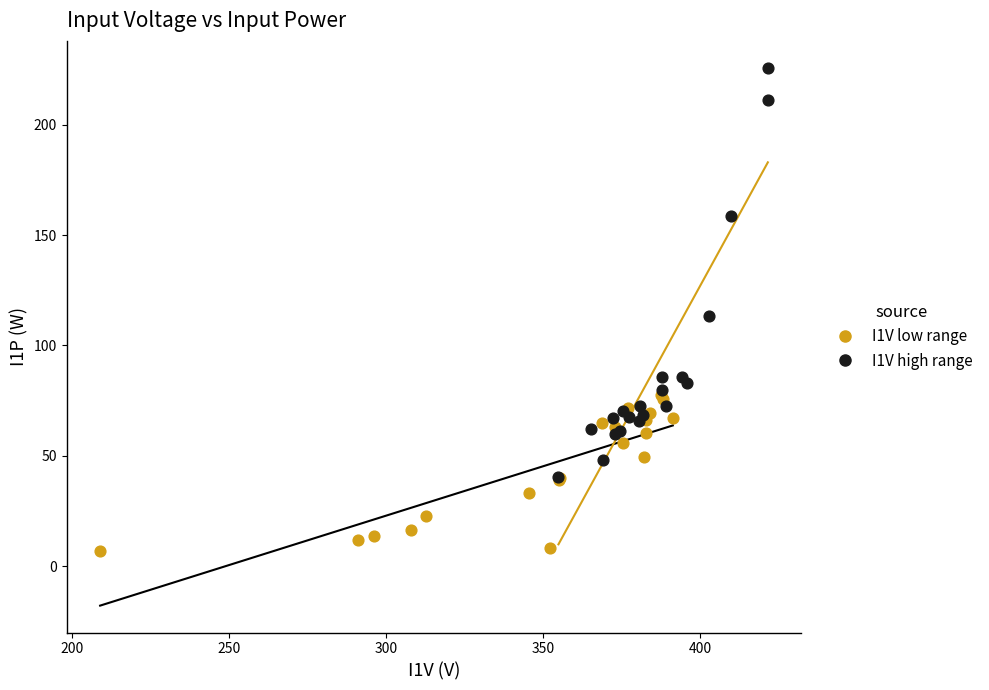

Which series contains the lowest Y value?

I1V low range